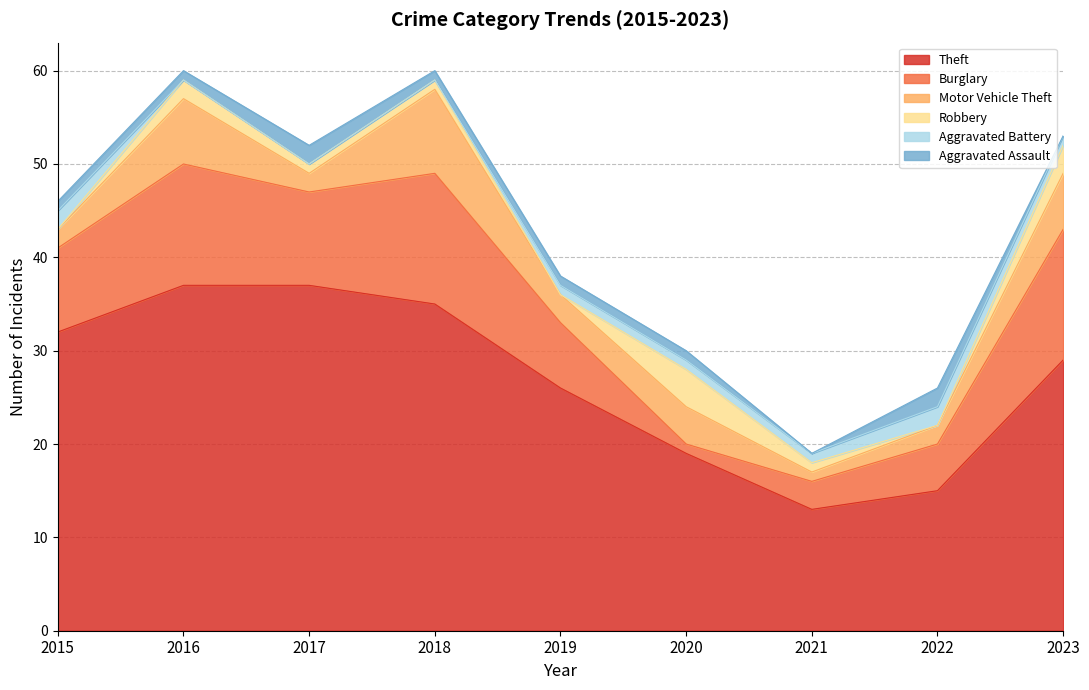

How many interior local valleys does the Aggravated Assault series have?

1